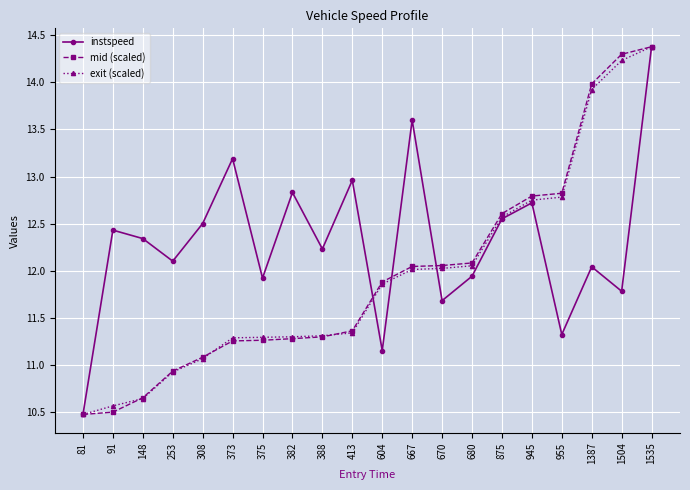

Where is the first local maximum for instspeed?

91